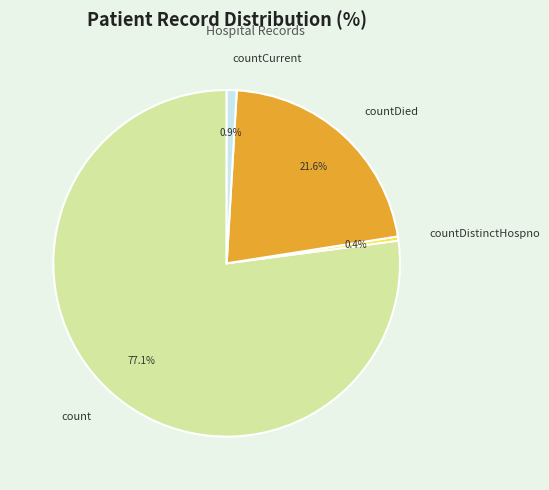

What is the majority slice?

count